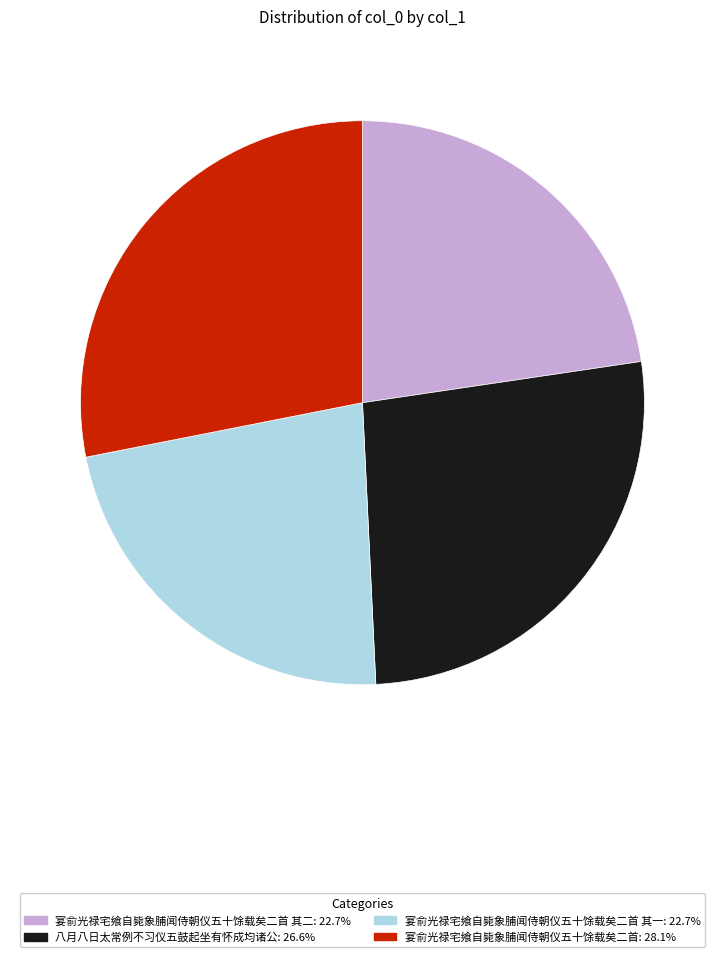

Count the number of slices in the pie.

4